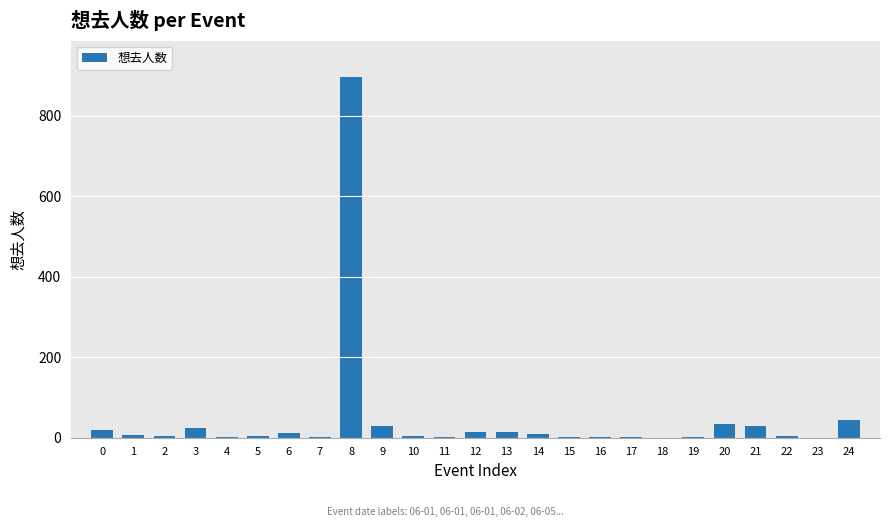

Is it true that the value at 16 is 2?

True